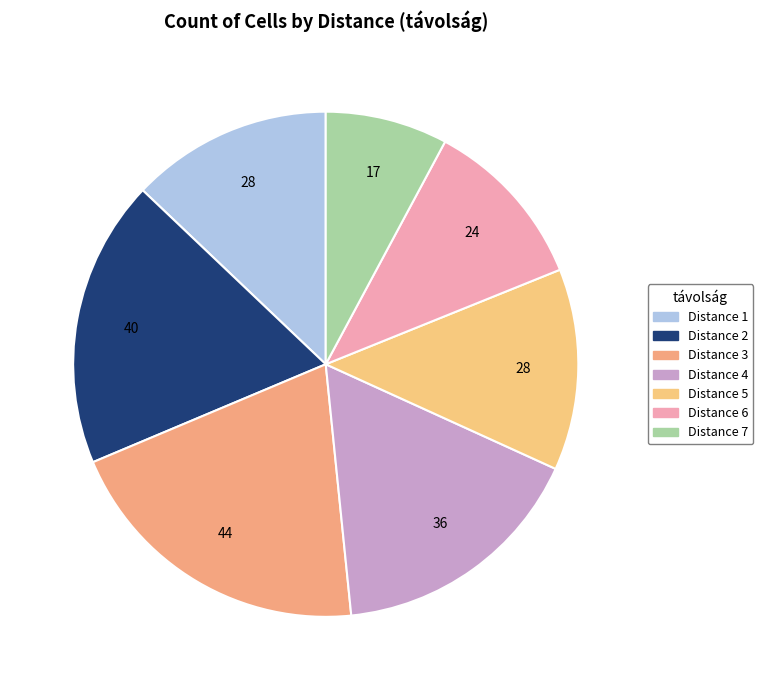

Count the number of slices in the pie.

7